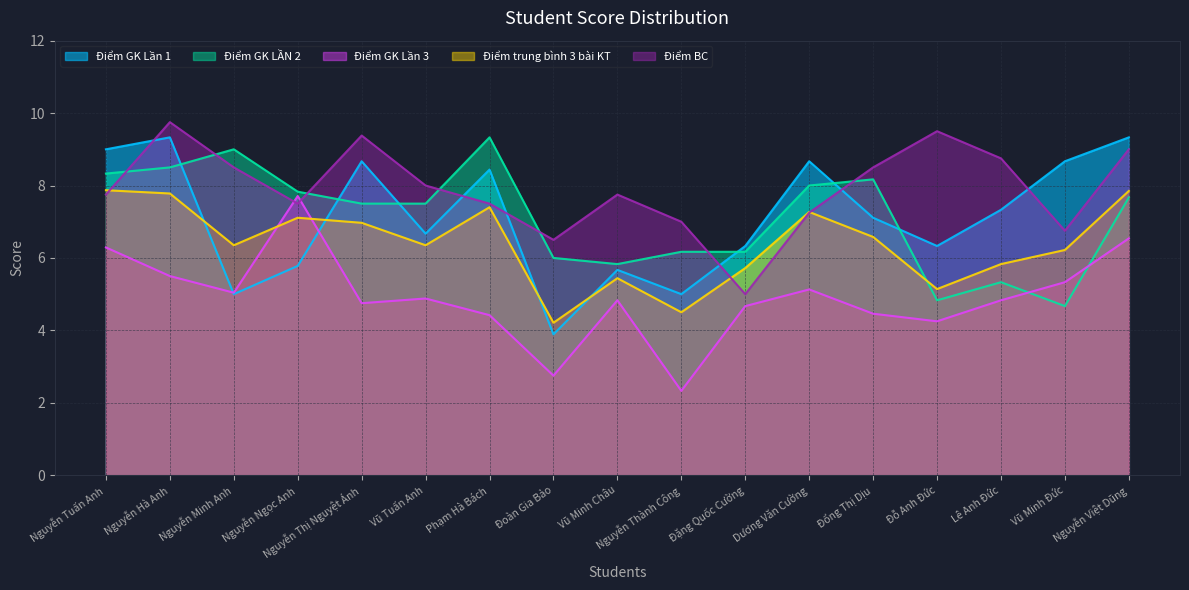

True or false: Điểm GK Lần 3 has more than 0 interior local peaks.

True